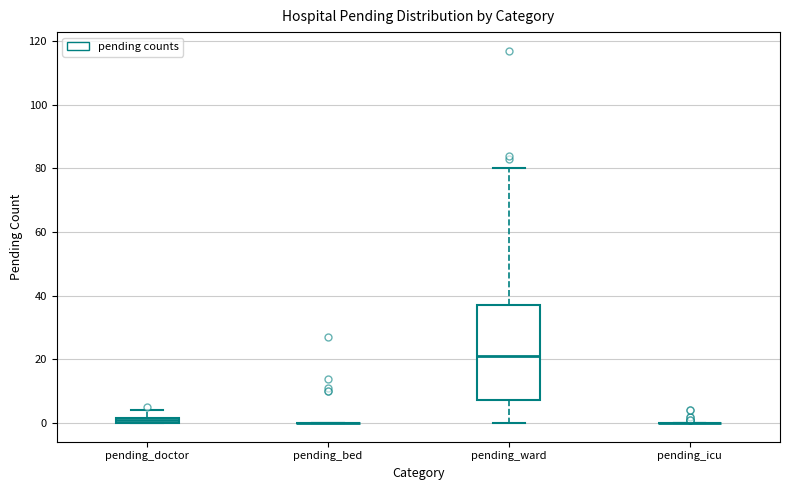

Comparing the boxes themselves (not the whiskers), which one is the tallest?

pending_ward